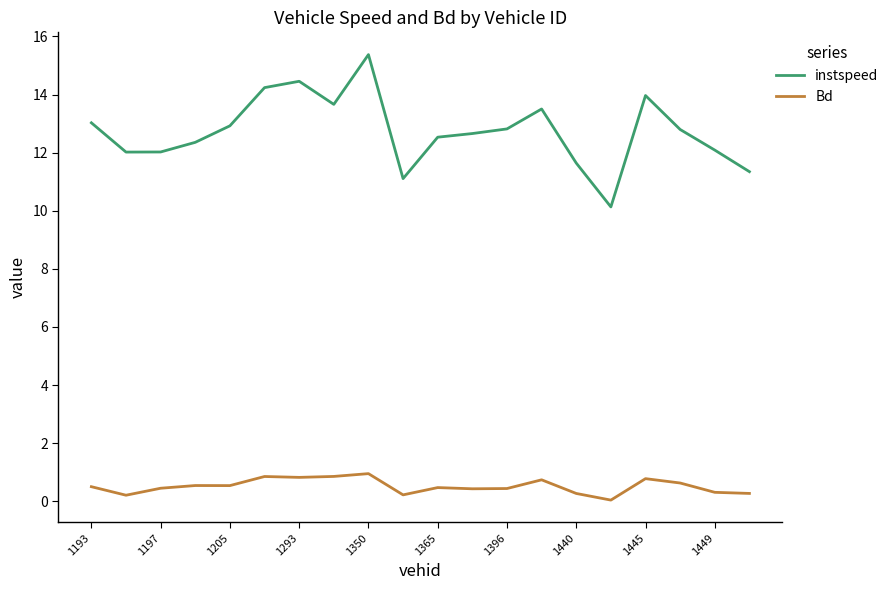

Which series has the widest spread of values?

instspeed